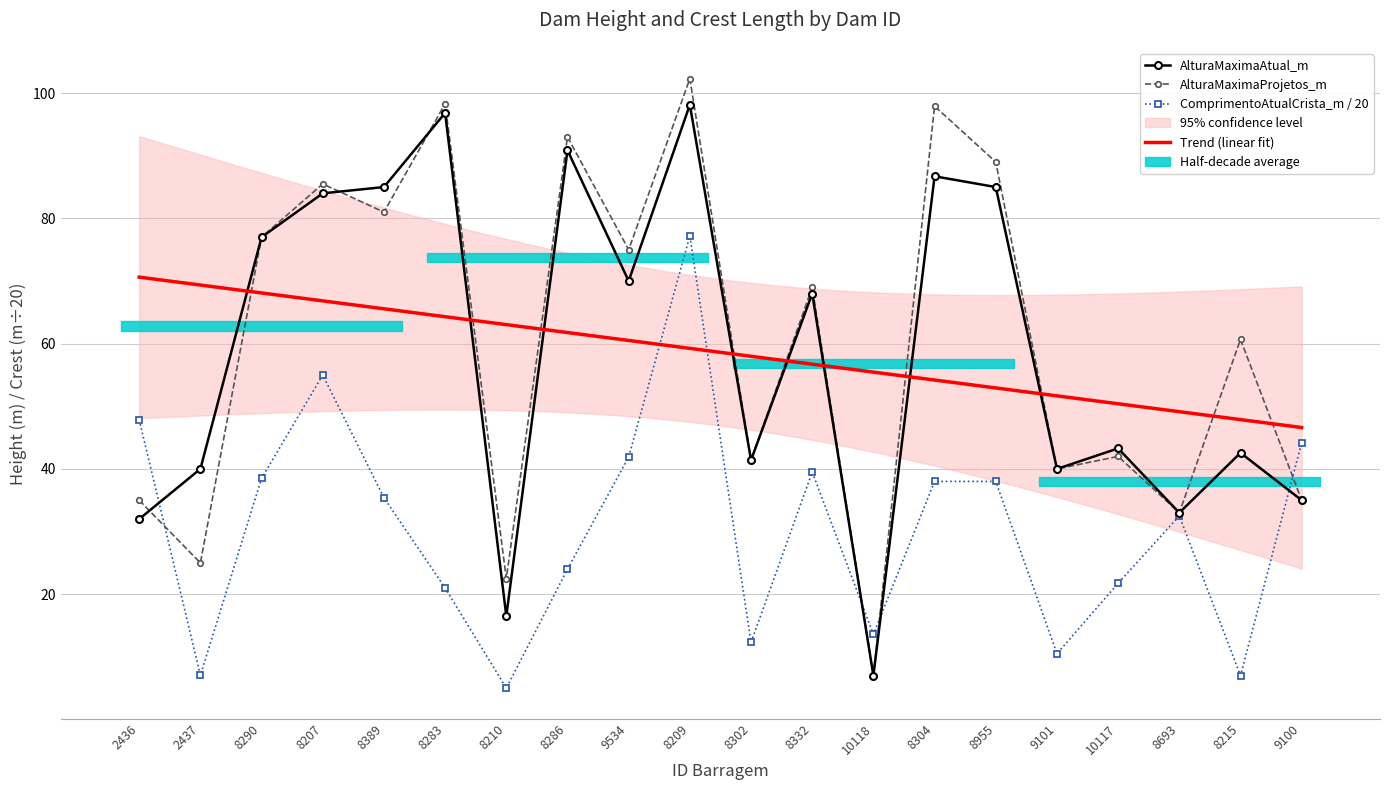

How many series are shown in this chart?

3